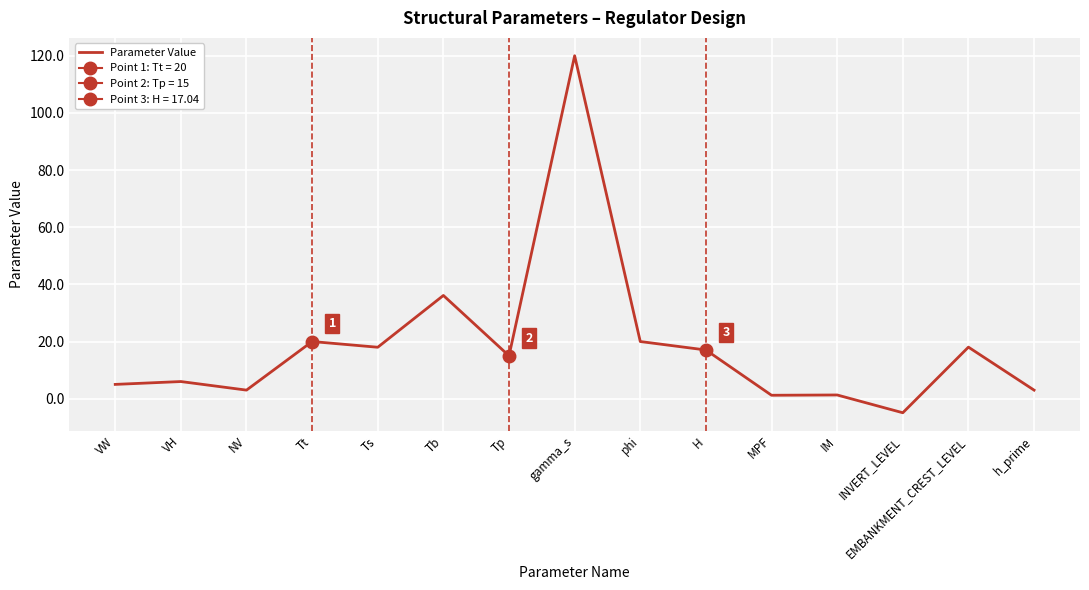

Which category has the lowest value across all series?

INVERT_LEVEL